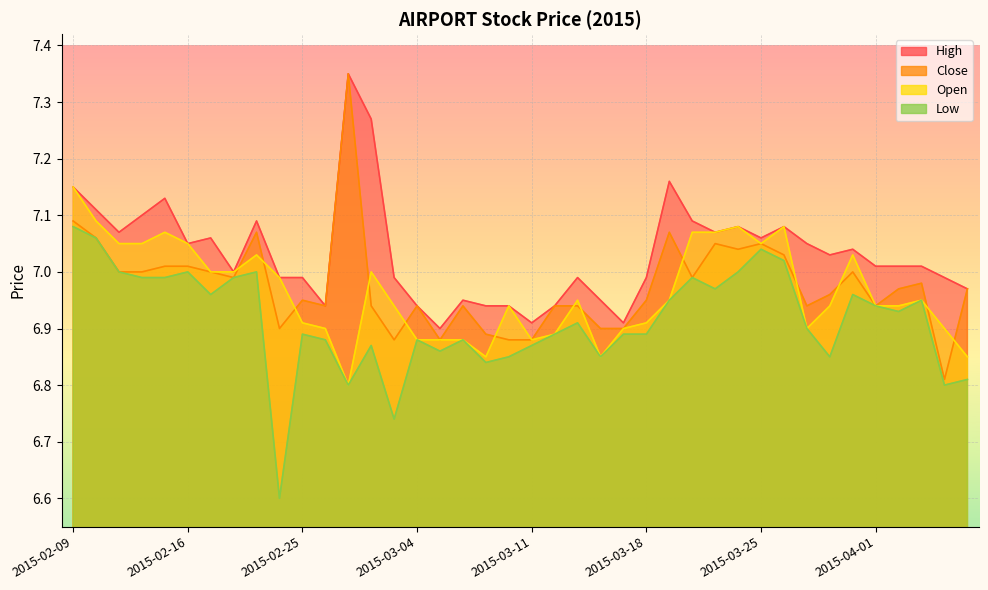

In close, how many points are higher than both neighbors (excluding endpoints)?

10